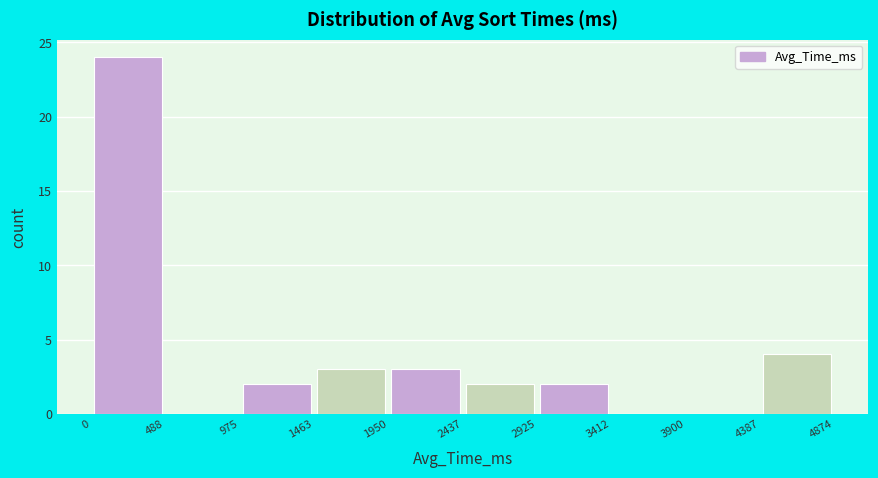

What is the height of the bar covering 1463 to 1950 on the x-axis? The values are not printed on the chart, so give them approximately, as read against the axis.

3